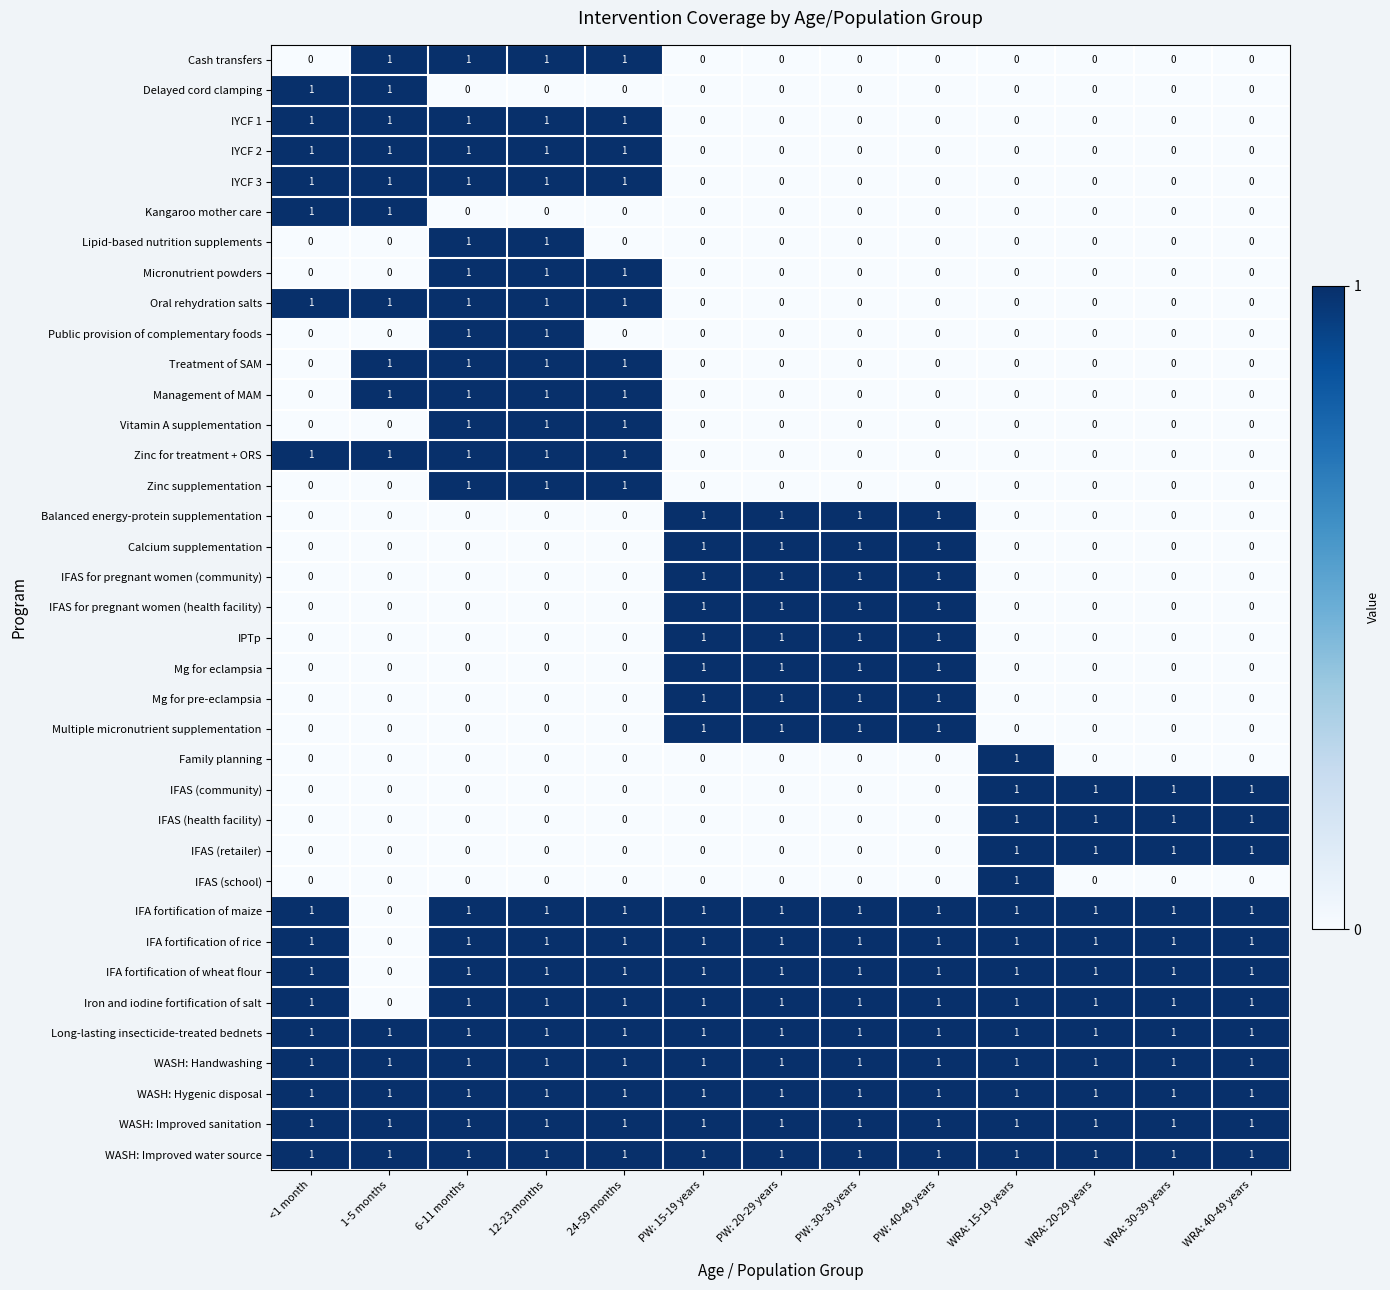

True or false: IYCF 2 has a value of 0 at WRA: 30-39 years.

True